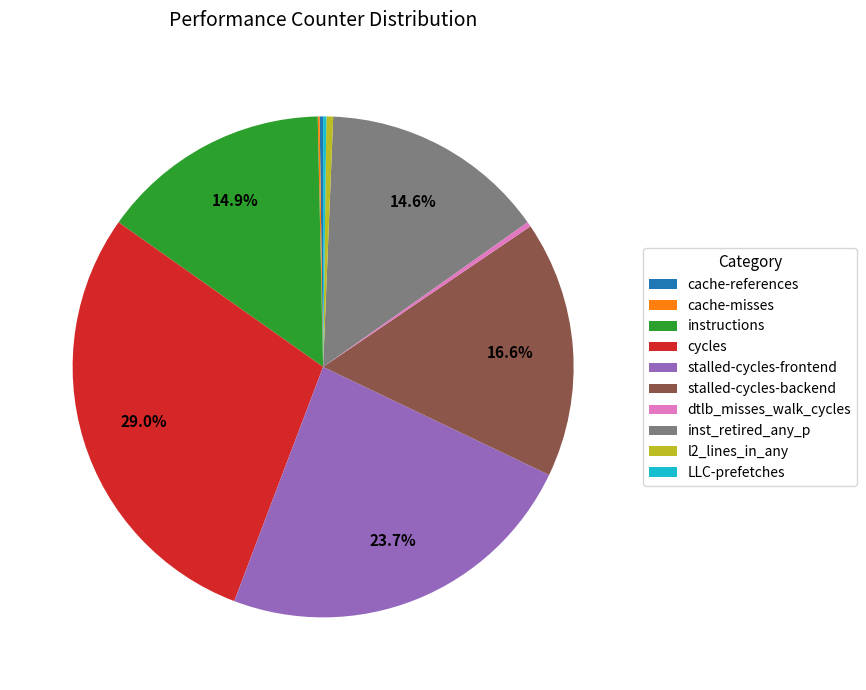

To the nearest percent, what is the difference between the largest and smallest slice percentages?

29%